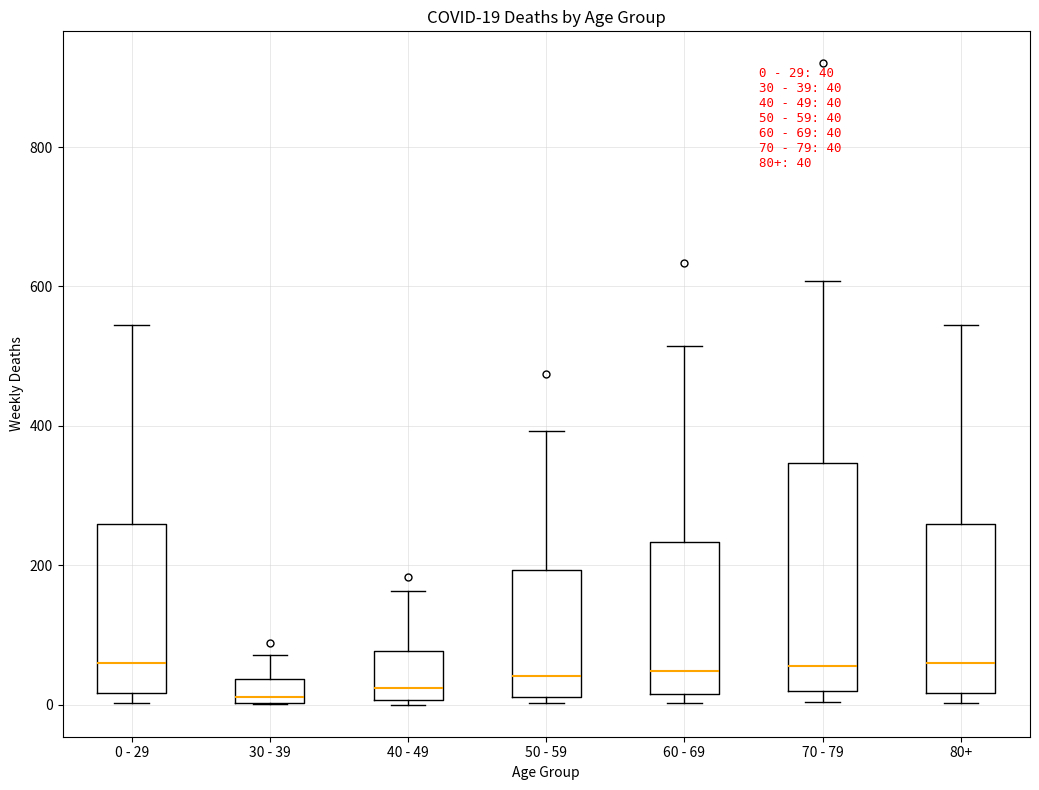

Which box is the tallest, from its lower edge to its upper edge?

70 - 79